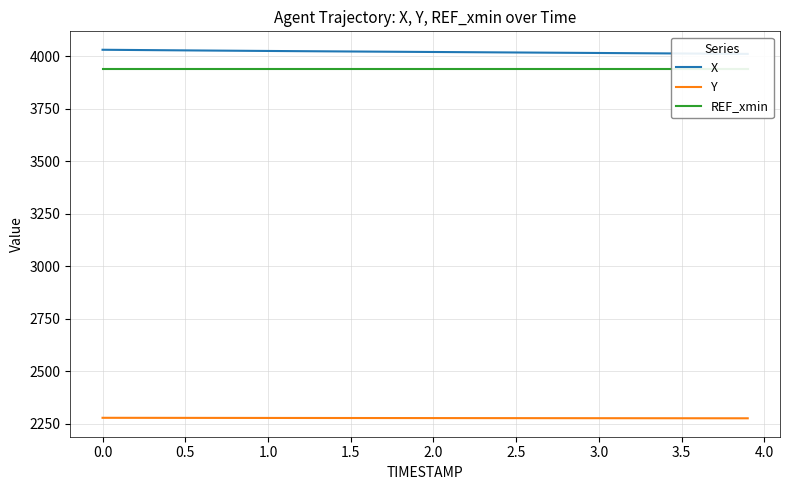

What is the highest value of the Y series?

2278.2